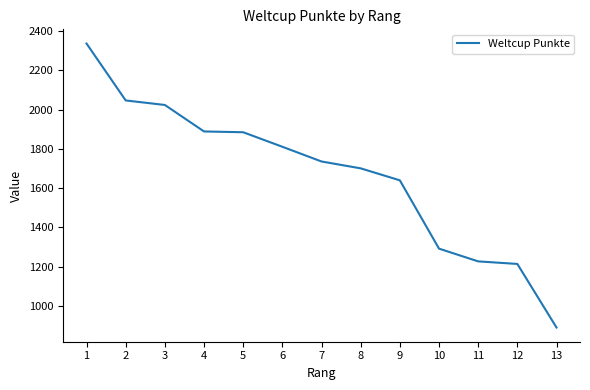

At which label is the value closest to 1613?

9